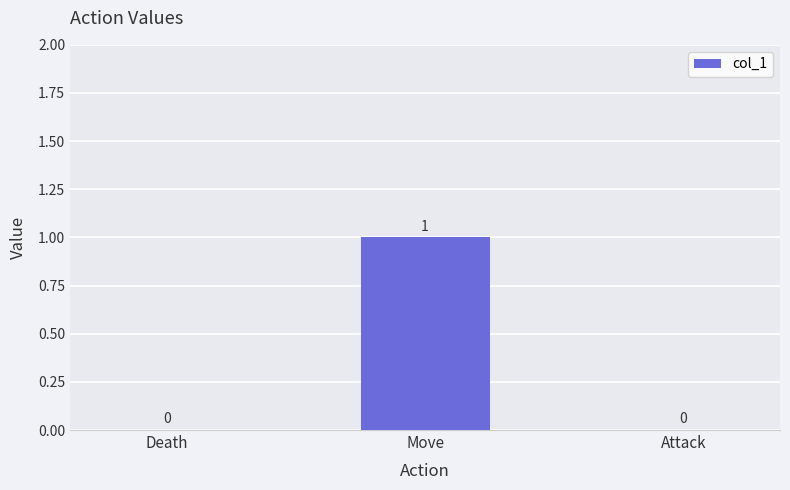

What is the change in value from Death to Move?

+1